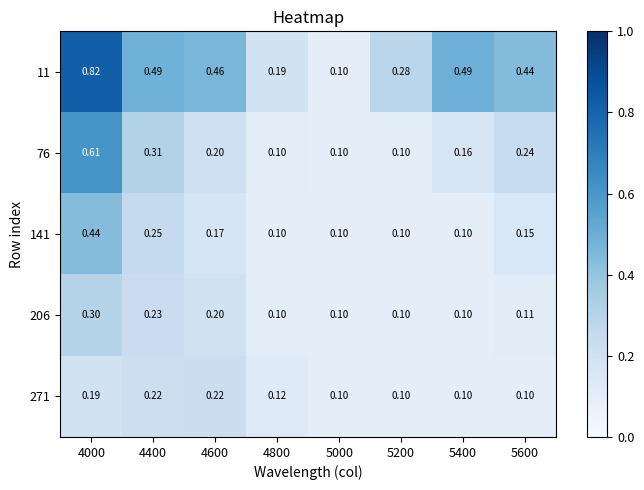

Which has a higher value, 4800 or 5000?

4800